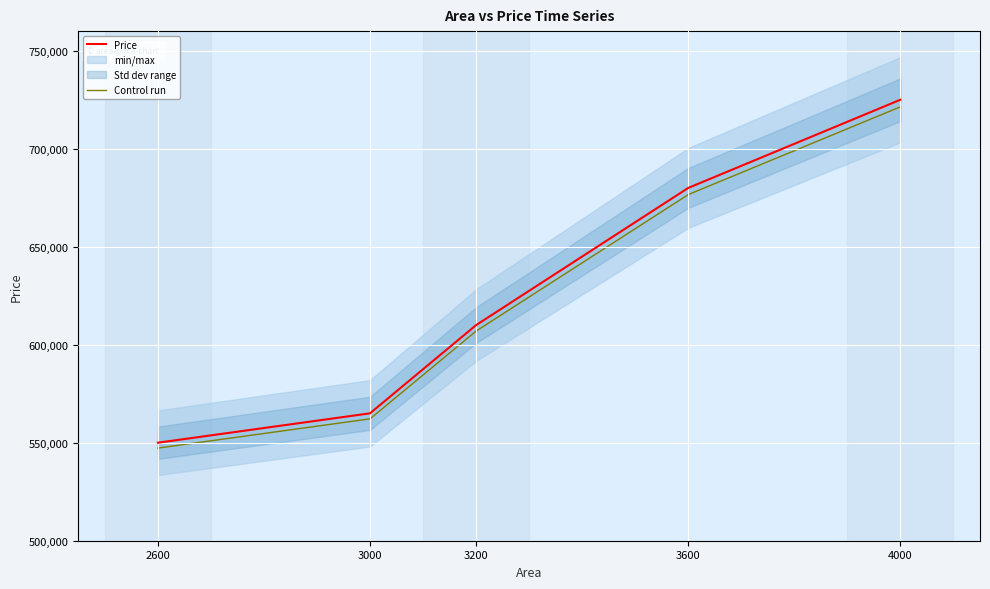

List the labels in order of Control run value, smallest first.

2600, 3000, 3200, 3600, 4000